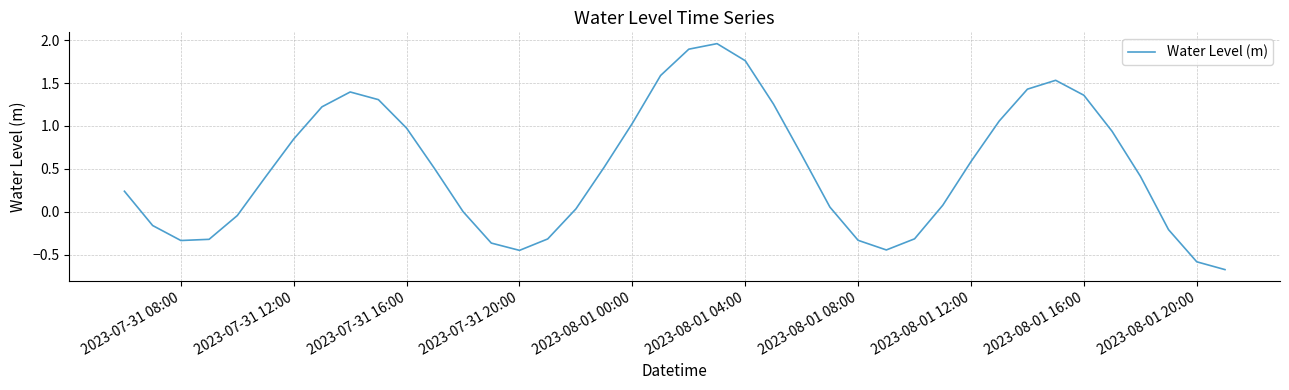

What is the minimum value shown in the chart?

-0.7